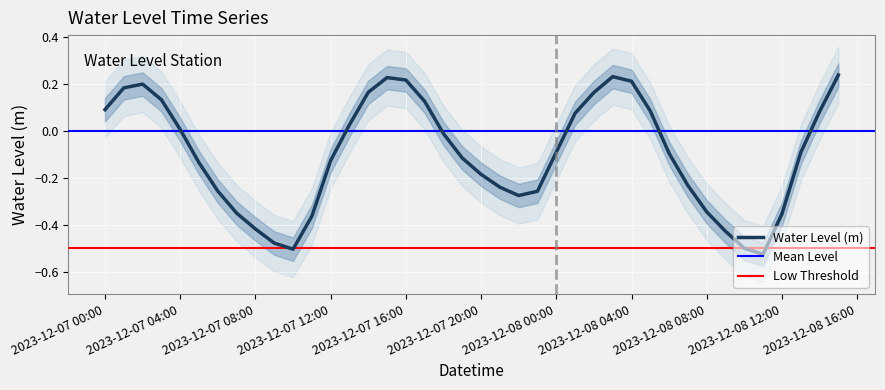

Is it true that Water Level (m) equals -0.6 at 2023-12-08 12:00?

False